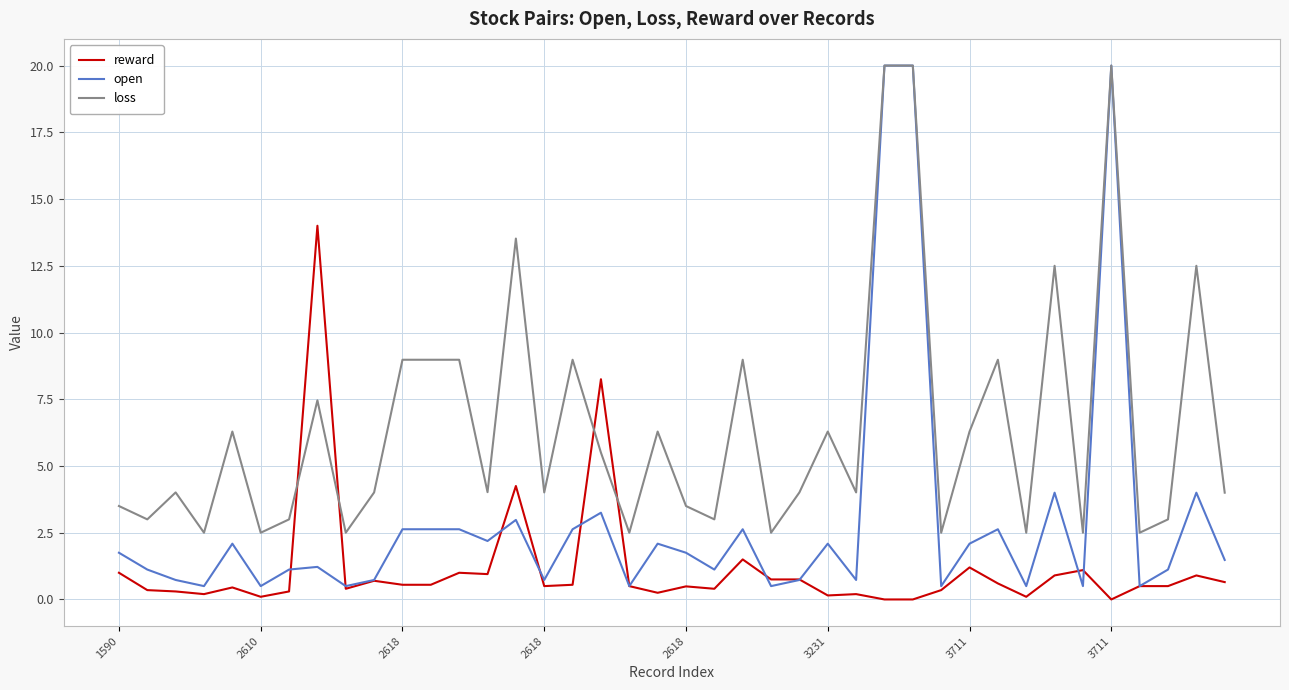

List the series in order of their overall mean, lowest first.

reward, open, loss